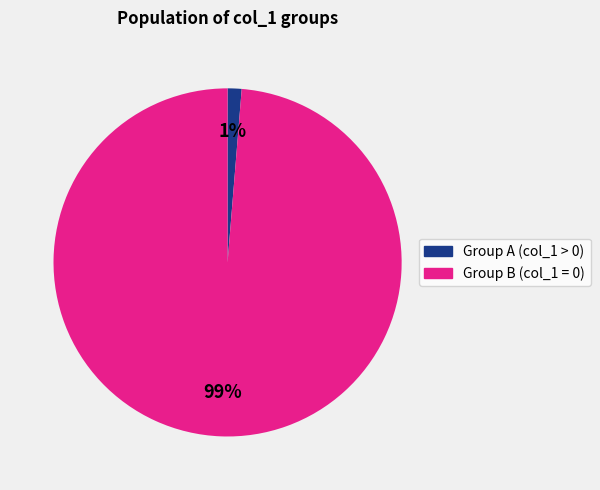

Does any single category account for the majority?

Yes